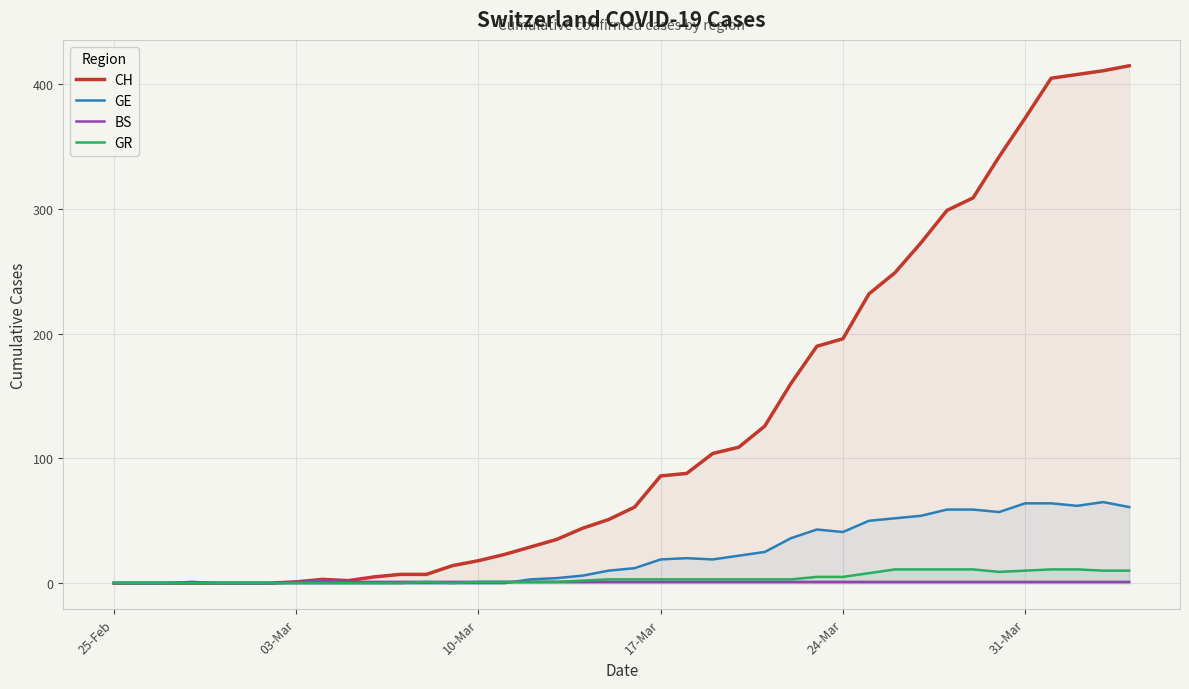

What is the sum of all GE values?

907